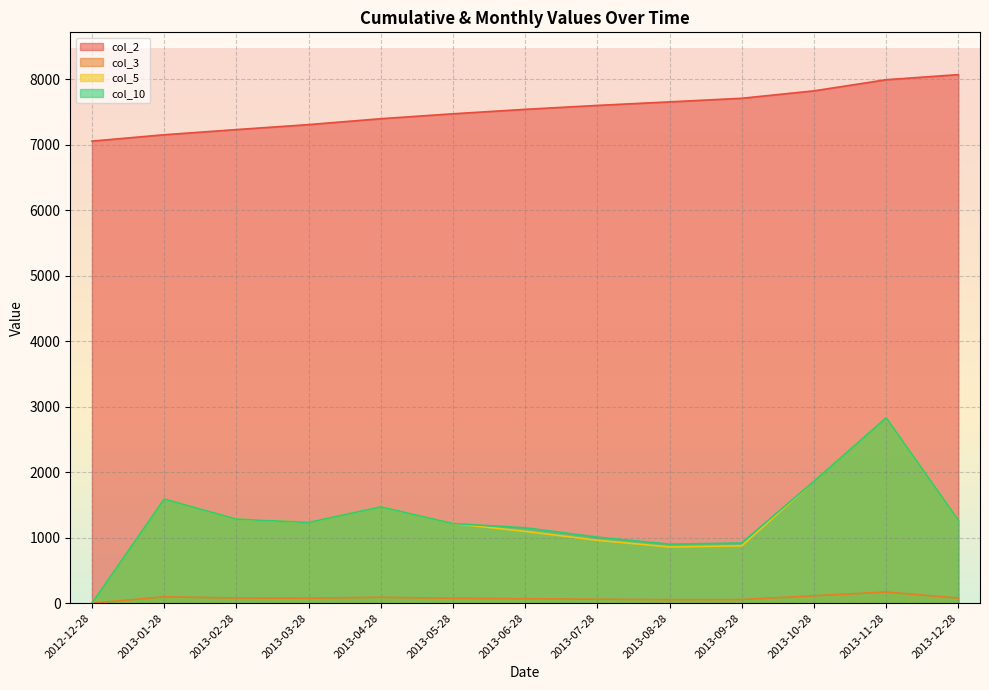

What position from the right is 2013-01-28?

12